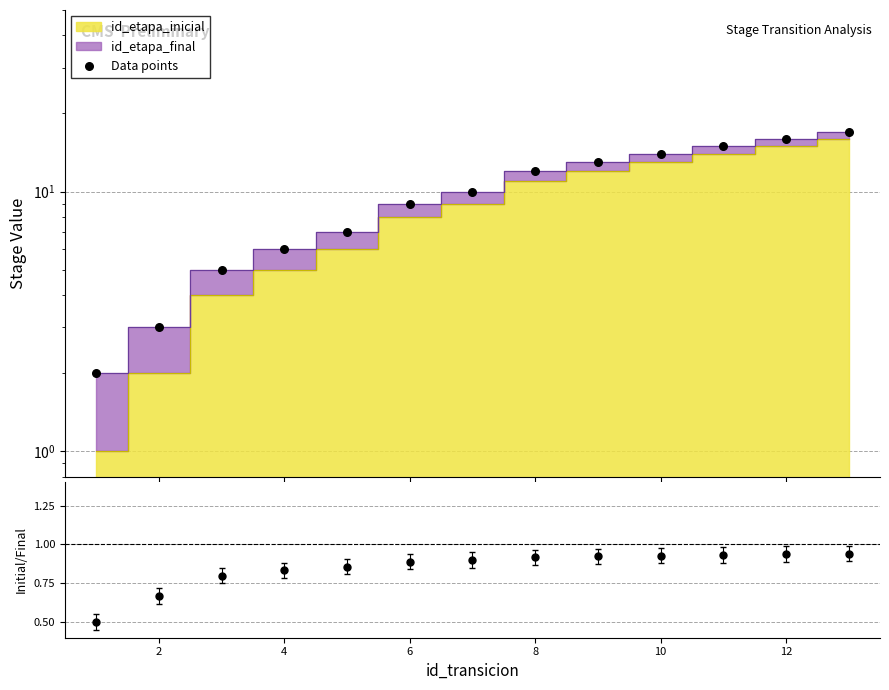

Which series has the widest spread of Y values?

Data points